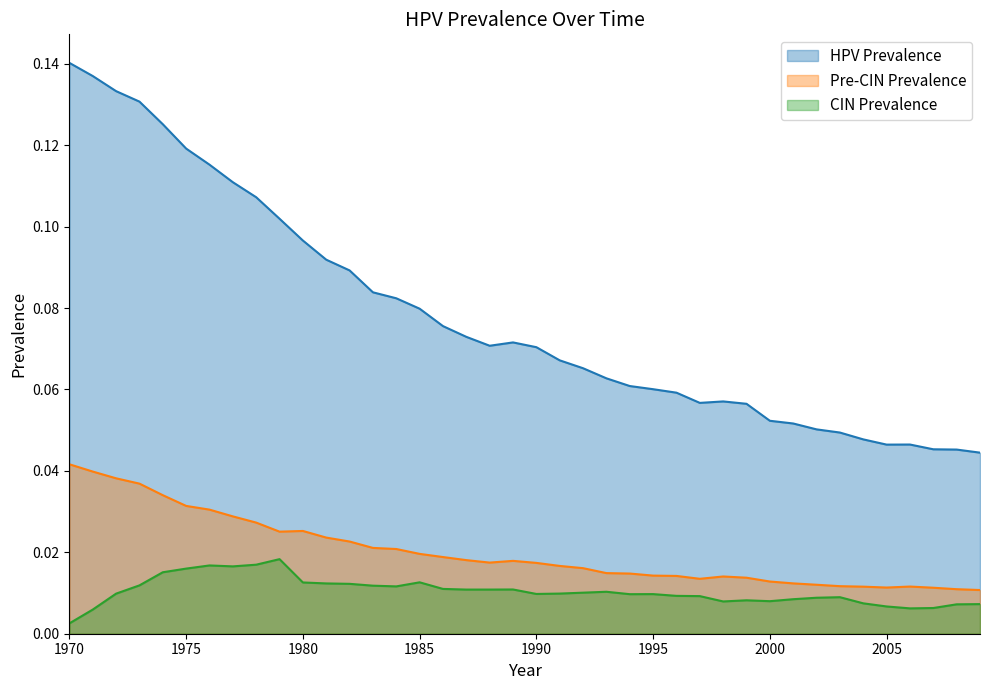

Rank the categories by cin_prevalence value from lowest to highest.

1970, 1971, 2006, 2007, 2005, 2008, 2009, 2004, 1998, 2000, 1999, 2001, 2002, 2003, 1997, 1996, 1994, 1995, 1990, 1972, 1991, 1992, 1993, 1987, 1988, 1989, 1986, 1984, 1983, 1973, 1982, 1981, 1980, 1985, 1974, 1975, 1977, 1976, 1978, 1979